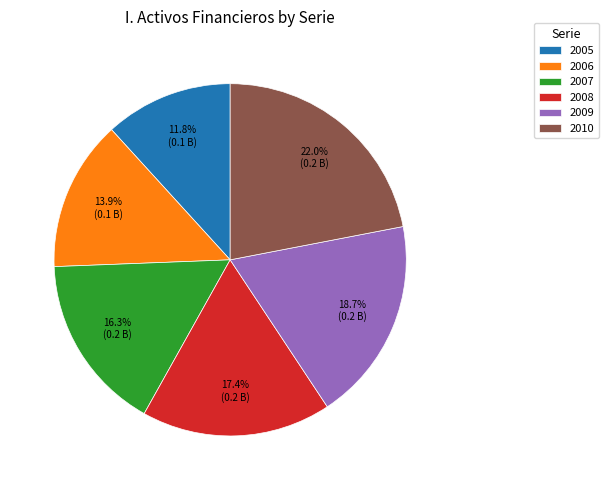

Is it true that 2007 is 23% of the pie?

False